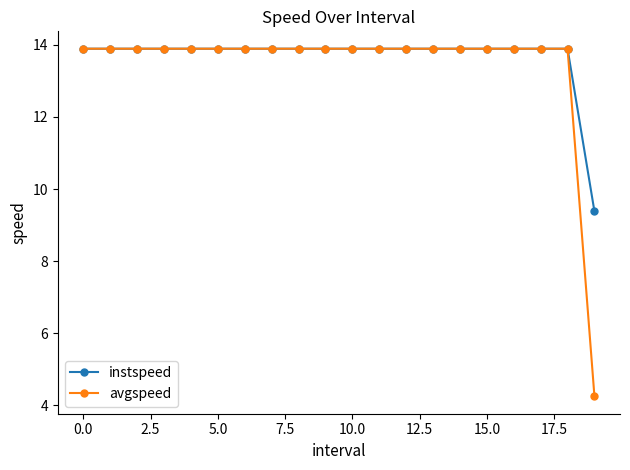

What is the value of the avgspeed point at the 14th from the left?

13.9